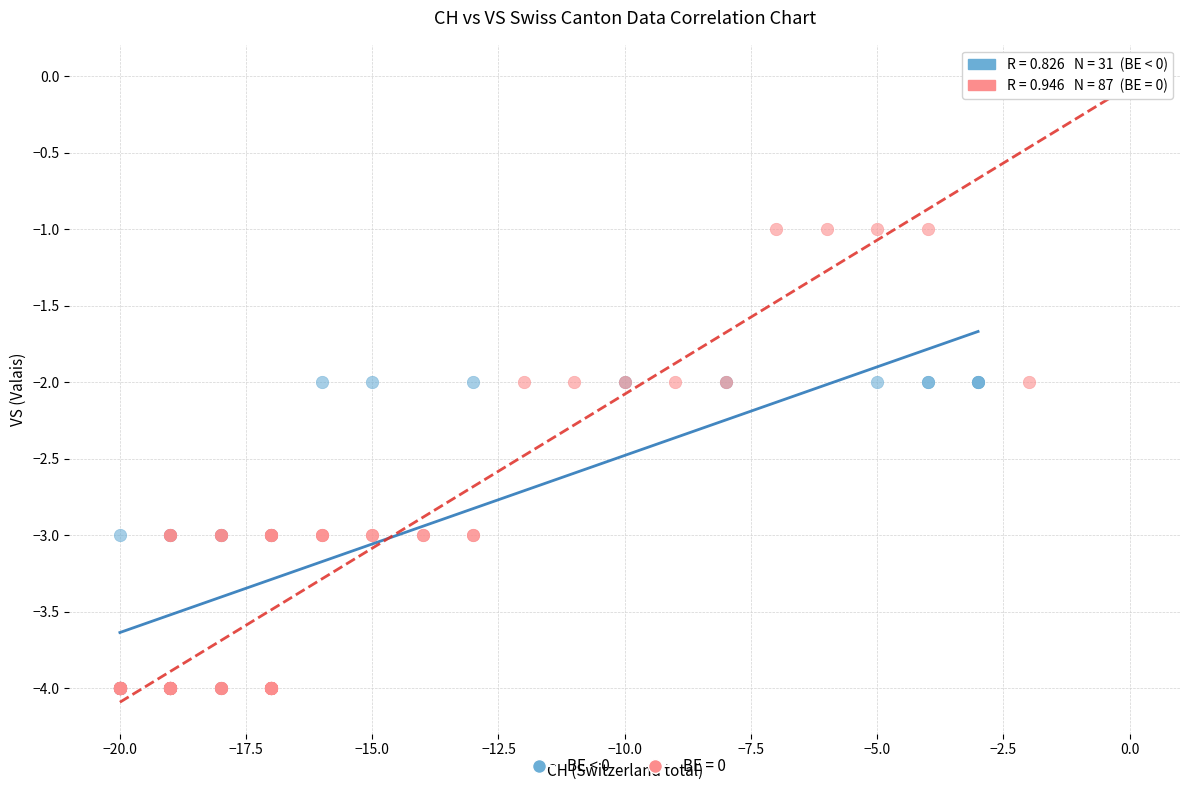

Which series reaches the maximum Y coordinate?

BE = 0